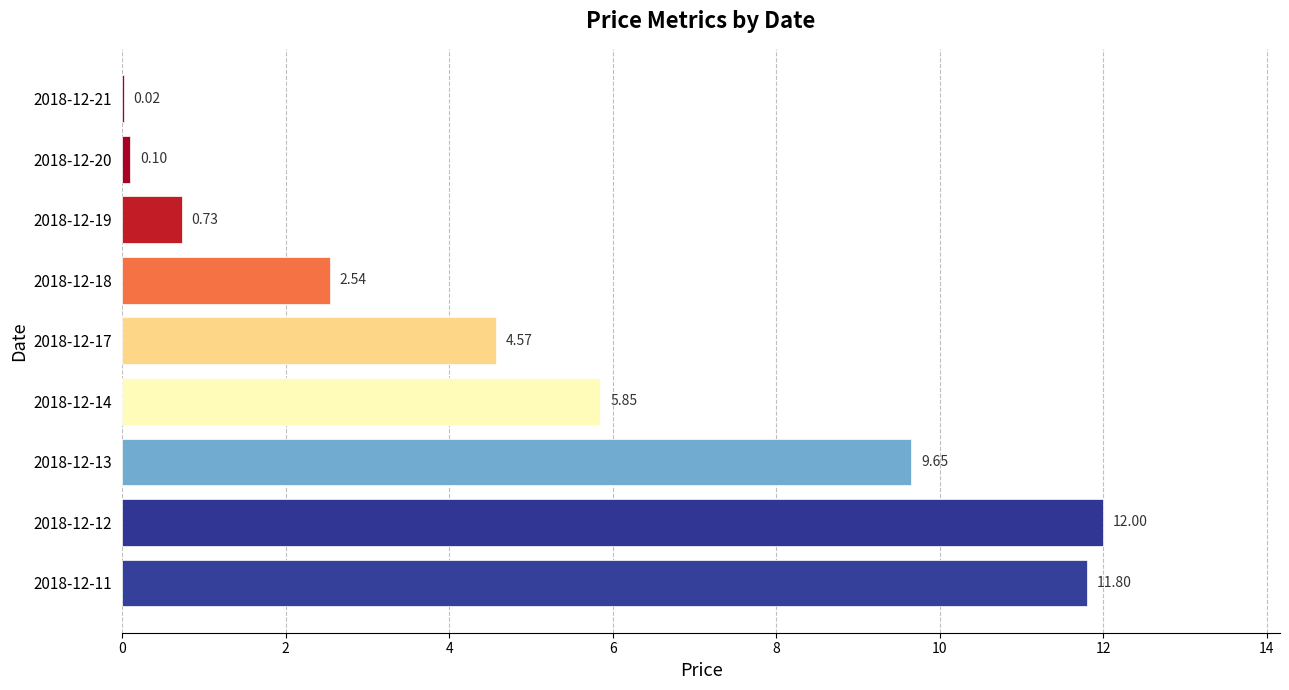

Are the bars grouped side by side (vs. stacked)?

No